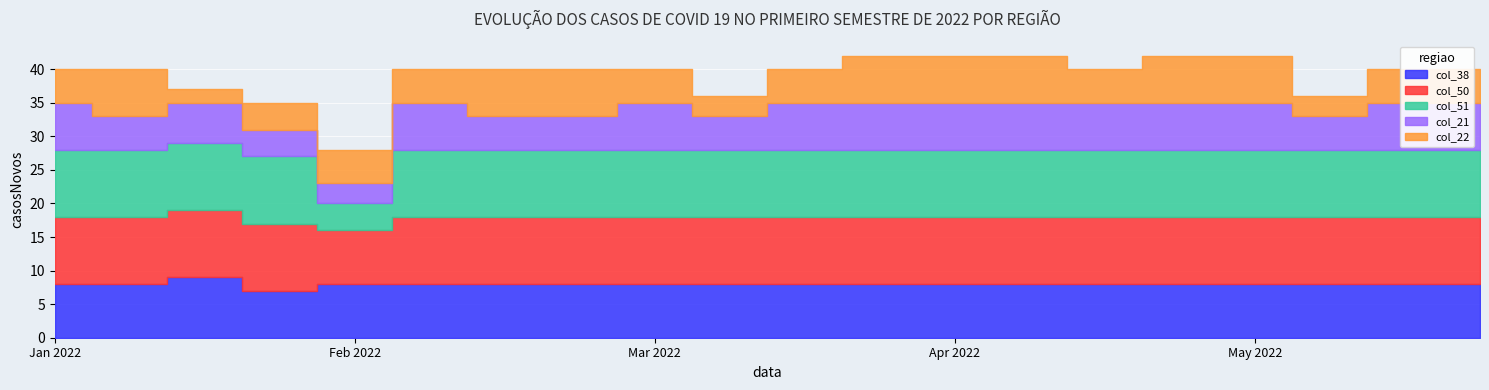

At which category is the sum across all series the highest?

4